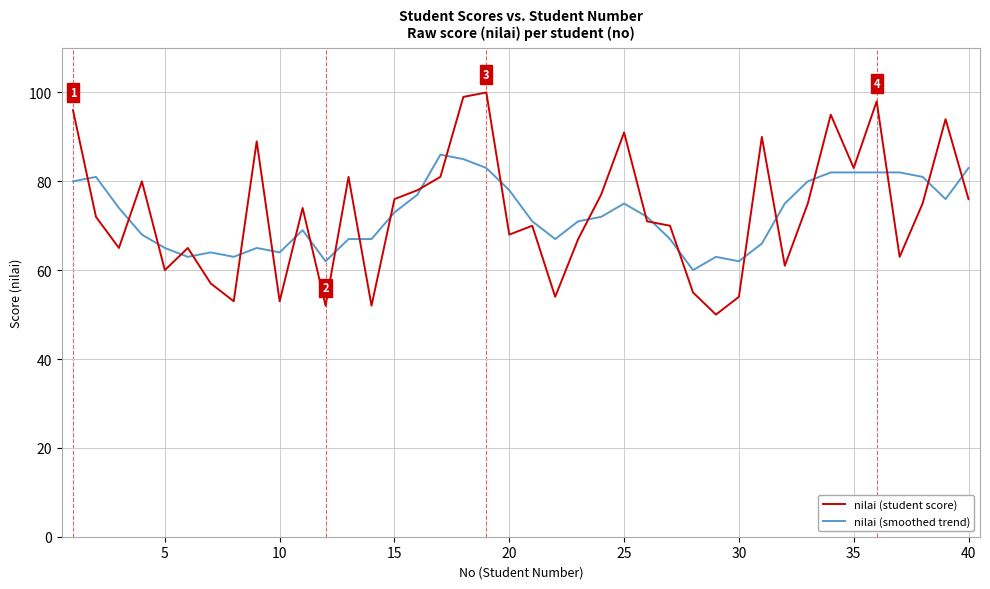

What is the minimum value shown in the chart?

50